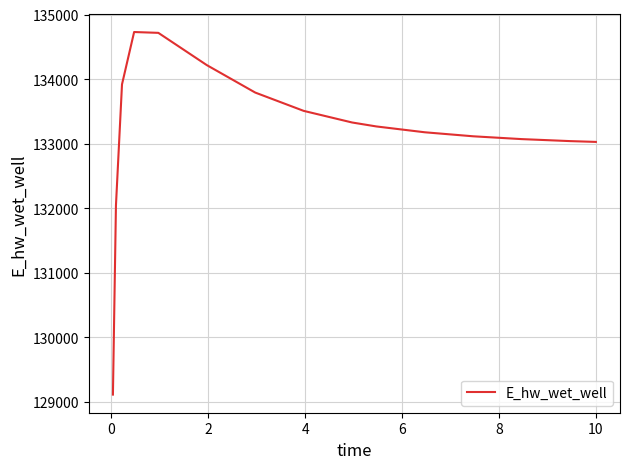

What is the maximum value shown in the chart?

134729.1